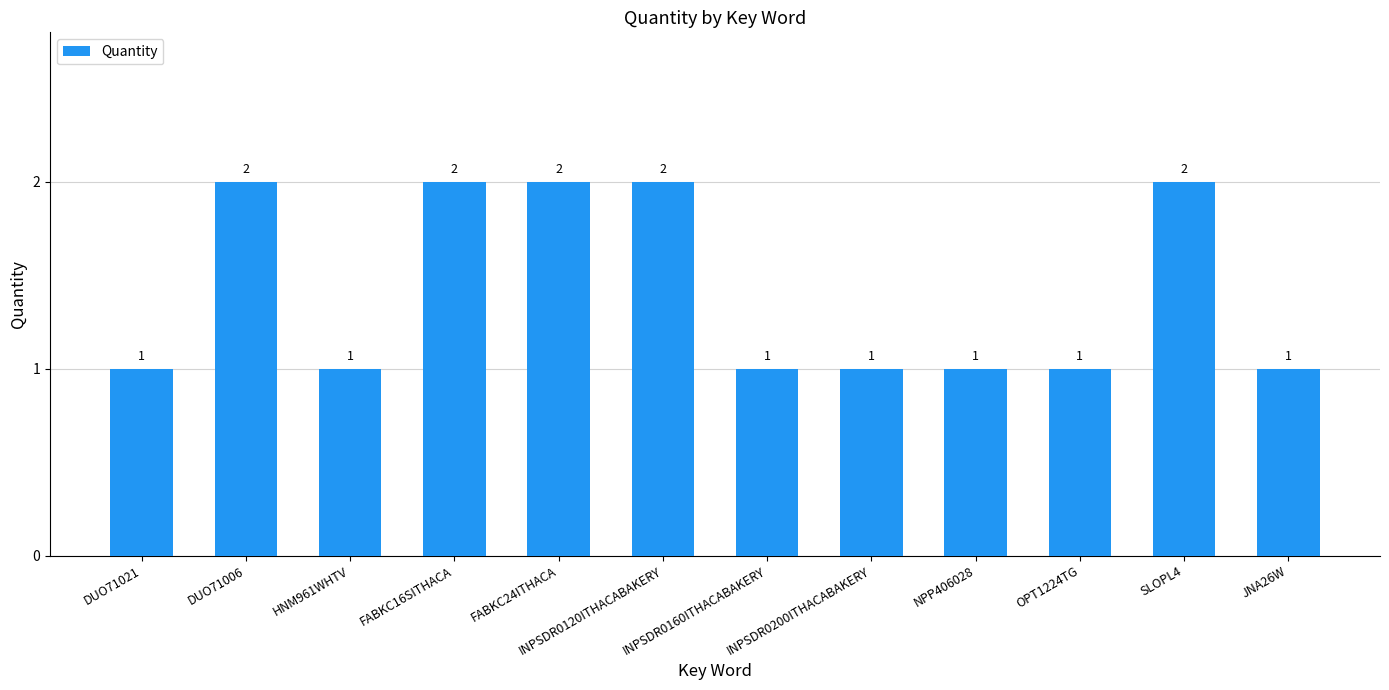

Reading right to left, transcribe all the data shown in this chart.

1	2	1	1	1	1	2	2	2	1	2	1